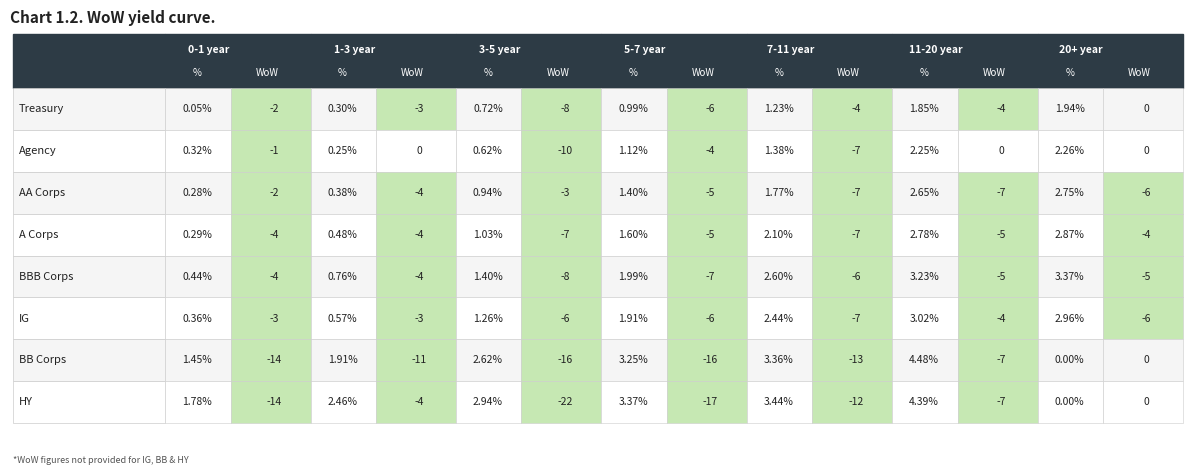

Is the value of Treasury at 1 greater than the value of AA Corps at 5?

No